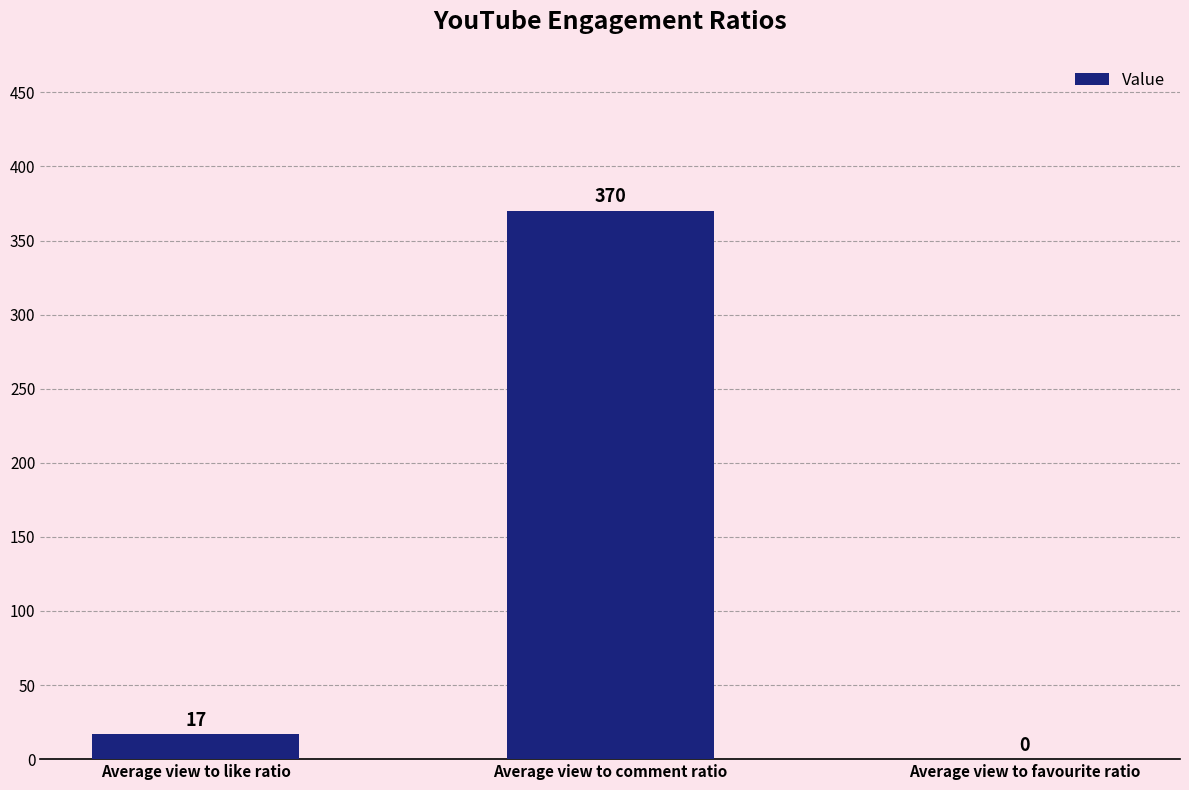

What is the maximum value shown in the chart?

370